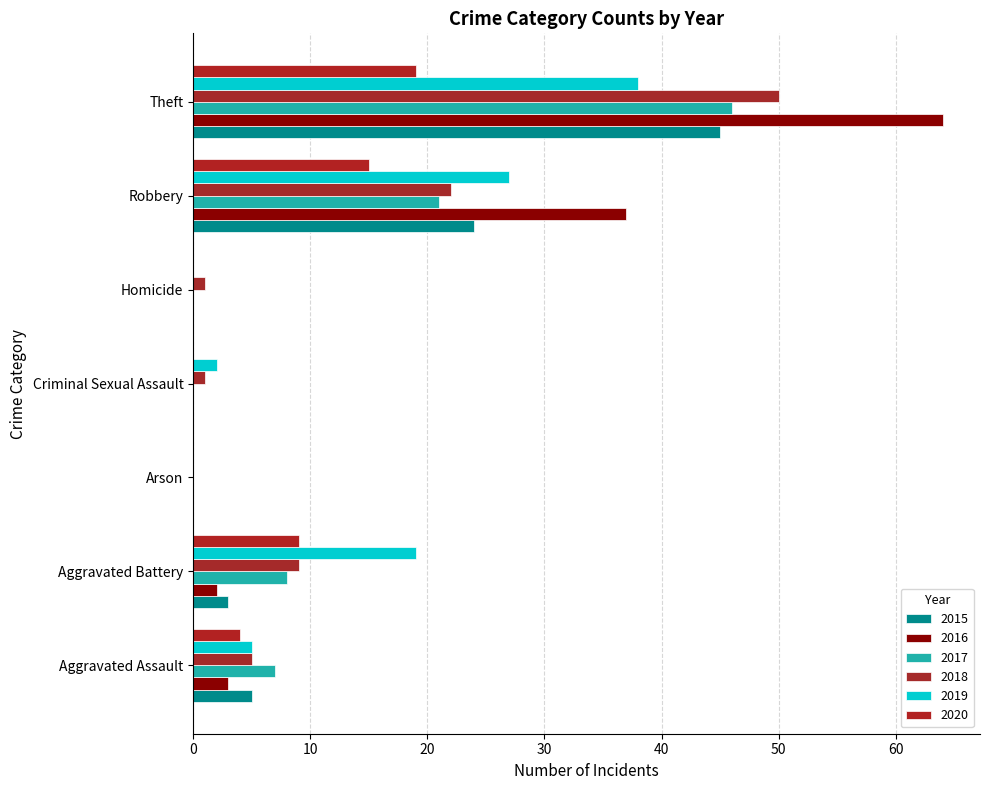

What are all the series names shown in the legend?

2015, 2016, 2017, 2018, 2019, 2020